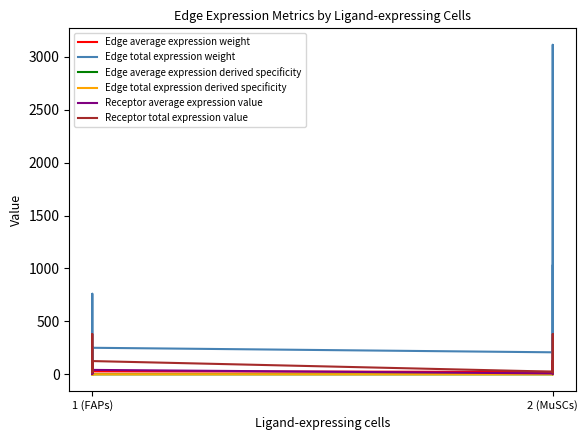

True or false: Edge total expression weight and Edge total expression derived specificity intersect in this chart.

False